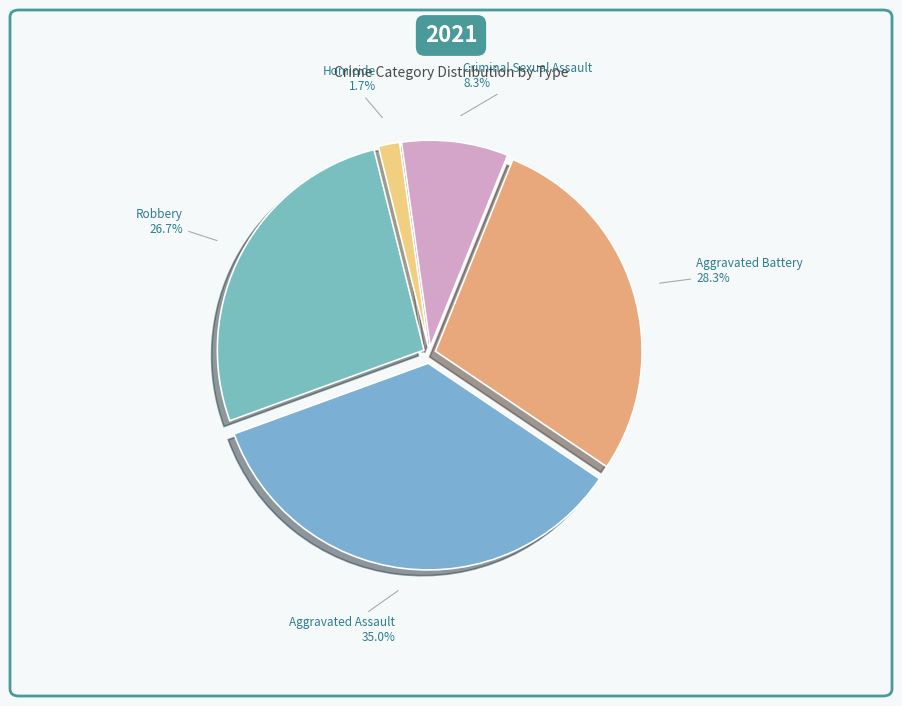

Is there a majority slice in this chart?

No